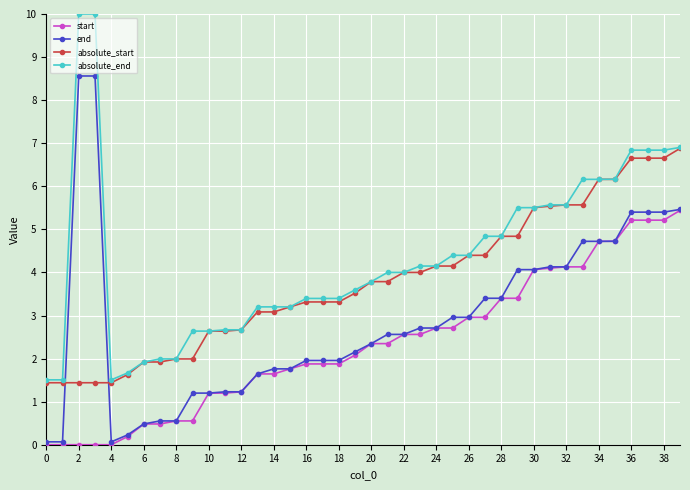

List the series in order of their overall mean, lowest first.

start, end, absolute_start, absolute_end